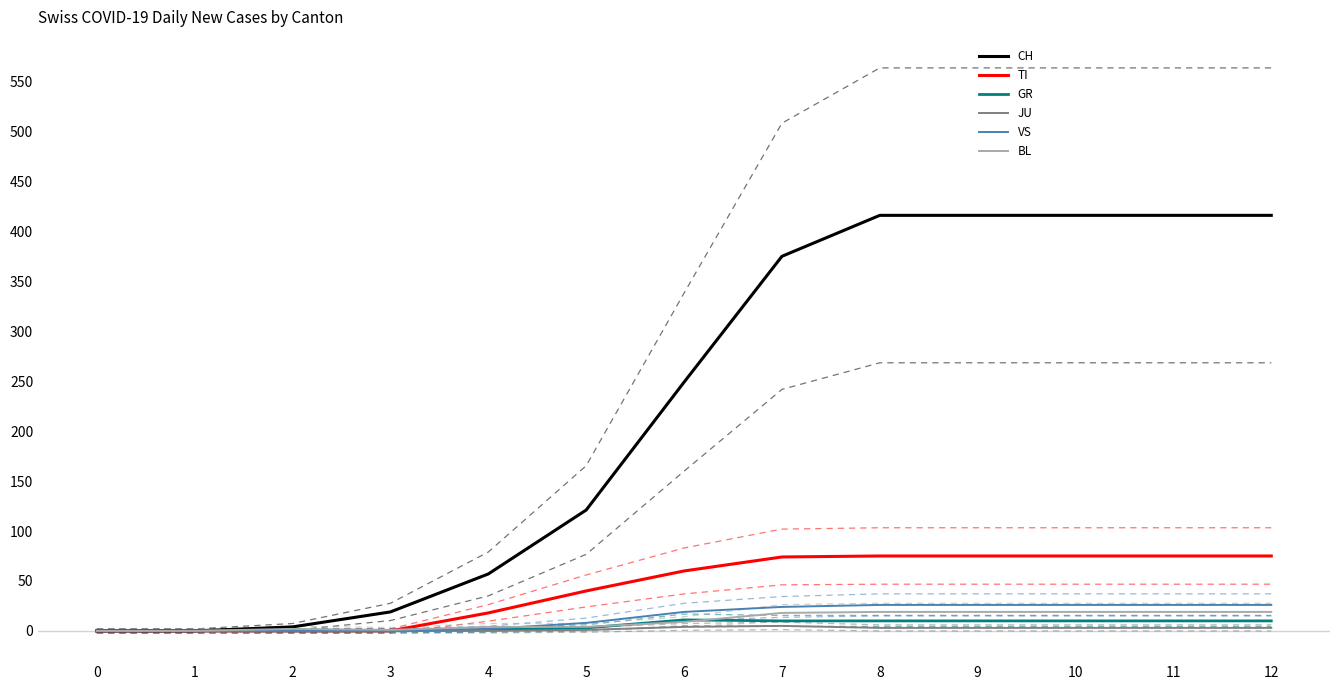

Count the number of categories in the chart.

13